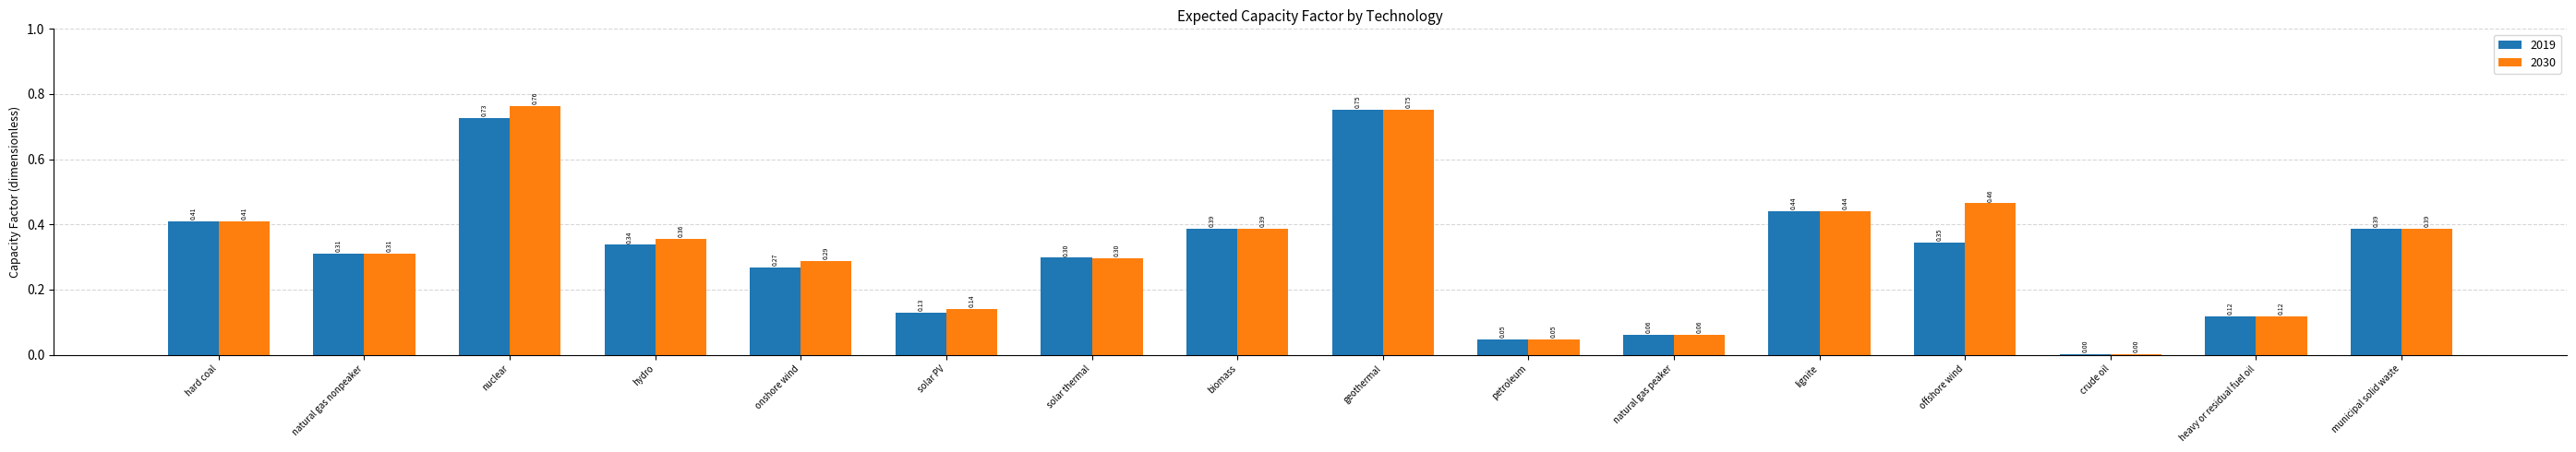

Which series changed the most between natural gas nonpeaker and nuclear?

2030